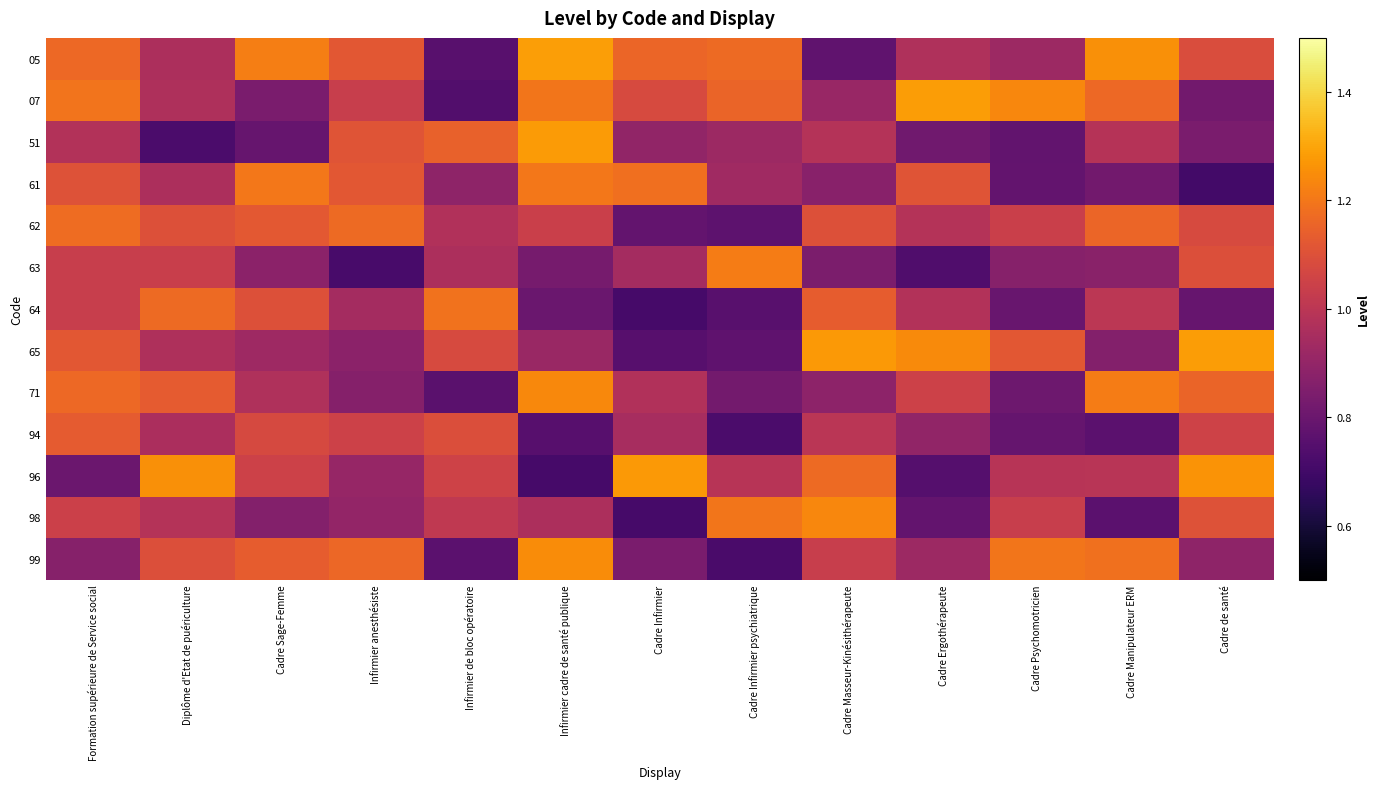

Reading right to left, extract all data points from this chart.

05: Cadre de santé=1.1	Cadre Manipulateur ERM=1.3	Cadre Psychomotricien=0.9	Cadre Ergothérapeute=1.0	Cadre Masseur-Kinésithérapeute=0.8	Cadre Infirmier psychiatrique=1.2	Cadre Infirmier=1.2	Infirmier cadre de santé publique=1.3	Infirmier de bloc opératoire=0.8	Infirmier anesthésiste=1.1	Cadre Sage-Femme=1.2	Diplôme d'Etat de puériculture=1.0	Formation supérieure de Service social=1.2
07: Cadre de santé=0.8	Cadre Manipulateur ERM=1.2	Cadre Psychomotricien=1.2	Cadre Ergothérapeute=1.3	Cadre Masseur-Kinésithérapeute=0.9	Cadre Infirmier psychiatrique=1.2	Cadre Infirmier=1.1	Infirmier cadre de santé publique=1.2	Infirmier de bloc opératoire=0.7	Infirmier anesthésiste=1.0	Cadre Sage-Femme=0.8	Diplôme d'Etat de puériculture=1.0	Formation supérieure de Service social=1.2
51: Cadre de santé=0.8	Cadre Manipulateur ERM=1.0	Cadre Psychomotricien=0.8	Cadre Ergothérapeute=0.8	Cadre Masseur-Kinésithérapeute=1.0	Cadre Infirmier psychiatrique=0.9	Cadre Infirmier=0.9	Infirmier cadre de santé publique=1.3	Infirmier de bloc opératoire=1.1	Infirmier anesthésiste=1.1	Cadre Sage-Femme=0.8	Diplôme d'Etat de puériculture=0.7	Formation supérieure de Service social=1.0
61: Cadre de santé=0.7	Cadre Manipulateur ERM=0.8	Cadre Psychomotricien=0.8	Cadre Ergothérapeute=1.1	Cadre Masseur-Kinésithérapeute=0.9	Cadre Infirmier psychiatrique=0.9	Cadre Infirmier=1.2	Infirmier cadre de santé publique=1.2	Infirmier de bloc opératoire=0.9	Infirmier anesthésiste=1.1	Cadre Sage-Femme=1.2	Diplôme d'Etat de puériculture=1.0	Formation supérieure de Service social=1.1
62: Cadre de santé=1.1	Cadre Manipulateur ERM=1.2	Cadre Psychomotricien=1.0	Cadre Ergothérapeute=1.0	Cadre Masseur-Kinésithérapeute=1.1	Cadre Infirmier psychiatrique=0.8	Cadre Infirmier=0.8	Infirmier cadre de santé publique=1.0	Infirmier de bloc opératoire=1.0	Infirmier anesthésiste=1.2	Cadre Sage-Femme=1.1	Diplôme d'Etat de puériculture=1.1	Formation supérieure de Service social=1.2
63: Cadre de santé=1.1	Cadre Manipulateur ERM=0.9	Cadre Psychomotricien=0.9	Cadre Ergothérapeute=0.7	Cadre Masseur-Kinésithérapeute=0.8	Cadre Infirmier psychiatrique=1.2	Cadre Infirmier=0.9	Infirmier cadre de santé publique=0.8	Infirmier de bloc opératoire=1.0	Infirmier anesthésiste=0.7	Cadre Sage-Femme=0.9	Diplôme d'Etat de puériculture=1.0	Formation supérieure de Service social=1.0
64: Cadre de santé=0.8	Cadre Manipulateur ERM=1.0	Cadre Psychomotricien=0.8	Cadre Ergothérapeute=1.0	Cadre Masseur-Kinésithérapeute=1.1	Cadre Infirmier psychiatrique=0.8	Cadre Infirmier=0.7	Infirmier cadre de santé publique=0.8	Infirmier de bloc opératoire=1.2	Infirmier anesthésiste=0.9	Cadre Sage-Femme=1.1	Diplôme d'Etat de puériculture=1.2	Formation supérieure de Service social=1.0
65: Cadre de santé=1.3	Cadre Manipulateur ERM=0.9	Cadre Psychomotricien=1.1	Cadre Ergothérapeute=1.2	Cadre Masseur-Kinésithérapeute=1.3	Cadre Infirmier psychiatrique=0.8	Cadre Infirmier=0.8	Infirmier cadre de santé publique=0.9	Infirmier de bloc opératoire=1.1	Infirmier anesthésiste=0.9	Cadre Sage-Femme=0.9	Diplôme d'Etat de puériculture=1.0	Formation supérieure de Service social=1.1
71: Cadre de santé=1.2	Cadre Manipulateur ERM=1.2	Cadre Psychomotricien=0.8	Cadre Ergothérapeute=1.0	Cadre Masseur-Kinésithérapeute=0.9	Cadre Infirmier psychiatrique=0.8	Cadre Infirmier=1.0	Infirmier cadre de santé publique=1.2	Infirmier de bloc opératoire=0.8	Infirmier anesthésiste=0.9	Cadre Sage-Femme=1.0	Diplôme d'Etat de puériculture=1.1	Formation supérieure de Service social=1.2
94: Cadre de santé=1.1	Cadre Manipulateur ERM=0.8	Cadre Psychomotricien=0.8	Cadre Ergothérapeute=0.9	Cadre Masseur-Kinésithérapeute=1.0	Cadre Infirmier psychiatrique=0.7	Cadre Infirmier=0.9	Infirmier cadre de santé publique=0.8	Infirmier de bloc opératoire=1.1	Infirmier anesthésiste=1.1	Cadre Sage-Femme=1.1	Diplôme d'Etat de puériculture=1.0	Formation supérieure de Service social=1.1
96: Cadre de santé=1.3	Cadre Manipulateur ERM=1.0	Cadre Psychomotricien=1.0	Cadre Ergothérapeute=0.7	Cadre Masseur-Kinésithérapeute=1.2	Cadre Infirmier psychiatrique=1.0	Cadre Infirmier=1.3	Infirmier cadre de santé publique=0.7	Infirmier de bloc opératoire=1.1	Infirmier anesthésiste=0.9	Cadre Sage-Femme=1.0	Diplôme d'Etat de puériculture=1.3	Formation supérieure de Service social=0.8
98: Cadre de santé=1.1	Cadre Manipulateur ERM=0.8	Cadre Psychomotricien=1.0	Cadre Ergothérapeute=0.8	Cadre Masseur-Kinésithérapeute=1.2	Cadre Infirmier psychiatrique=1.2	Cadre Infirmier=0.7	Infirmier cadre de santé publique=1.0	Infirmier de bloc opératoire=1.0	Infirmier anesthésiste=0.9	Cadre Sage-Femme=0.9	Diplôme d'Etat de puériculture=1.0	Formation supérieure de Service social=1.0
99: Cadre de santé=0.9	Cadre Manipulateur ERM=1.2	Cadre Psychomotricien=1.2	Cadre Ergothérapeute=0.9	Cadre Masseur-Kinésithérapeute=1.0	Cadre Infirmier psychiatrique=0.7	Cadre Infirmier=0.8	Infirmier cadre de santé publique=1.2	Infirmier de bloc opératoire=0.8	Infirmier anesthésiste=1.2	Cadre Sage-Femme=1.1	Diplôme d'Etat de puériculture=1.1	Formation supérieure de Service social=0.9